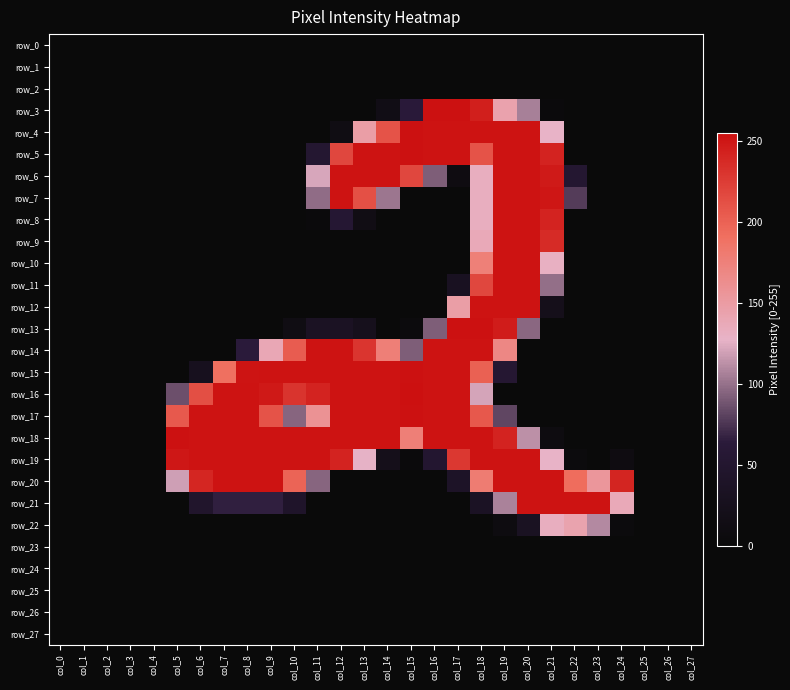

True or false: row_4 has a value of -163 at col_3.

False